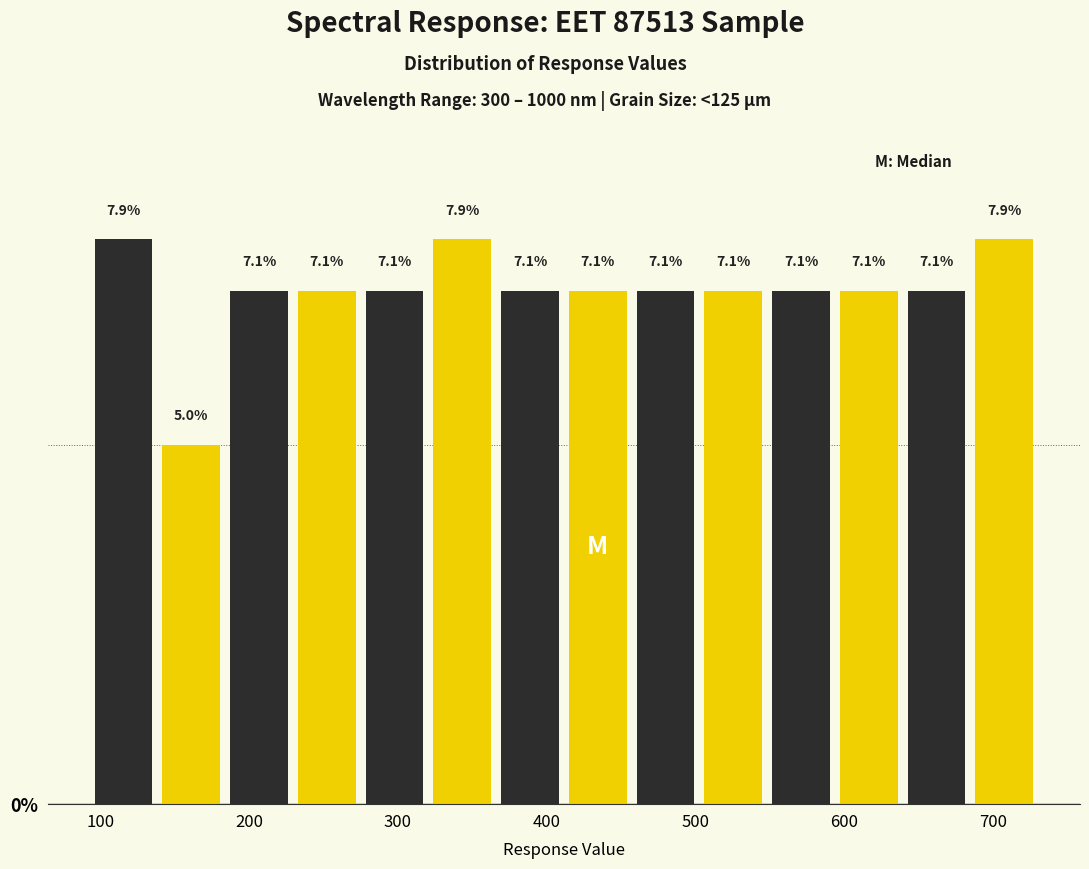

Reading left to right, transcribe this chart: for each bar, give the range it covers on the x-axis and its height. The bar edges are not printed on the chart, so give them approximately, as read against the axis.

90 to 140: 7.9
140 to 180: 5.0
180 to 230: 7.1
230 to 270: 7.1
270 to 320: 7.1
320 to 370: 7.9
370 to 410: 7.1
410 to 460: 7.1
460 to 500: 7.1
500 to 550: 7.1
550 to 590: 7.1
590 to 640: 7.1
640 to 680: 7.1
680 to 730: 7.9